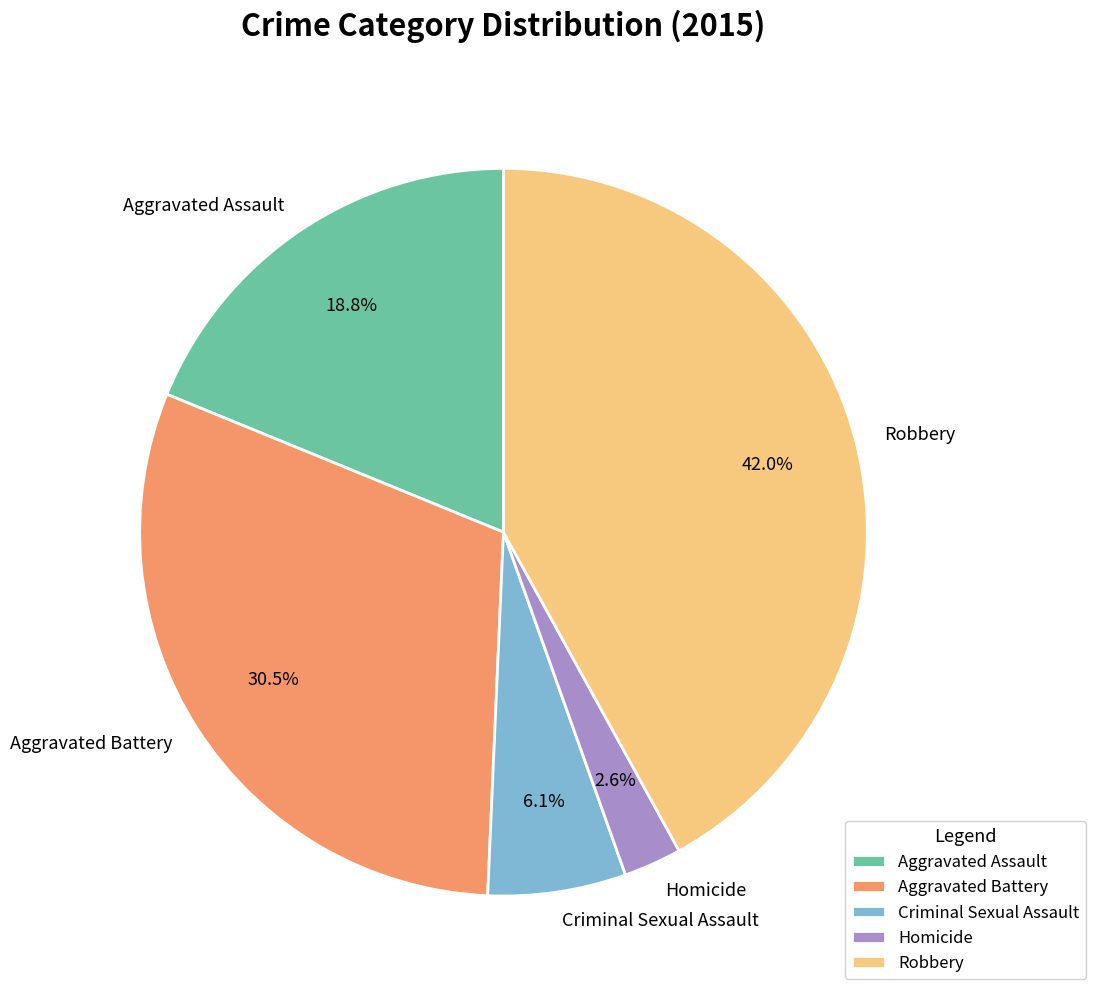

Which category has the biggest portion of the pie?

Robbery